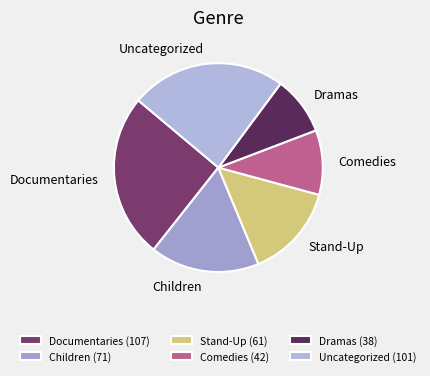

Does Uncategorized represent more than half of the total?

No